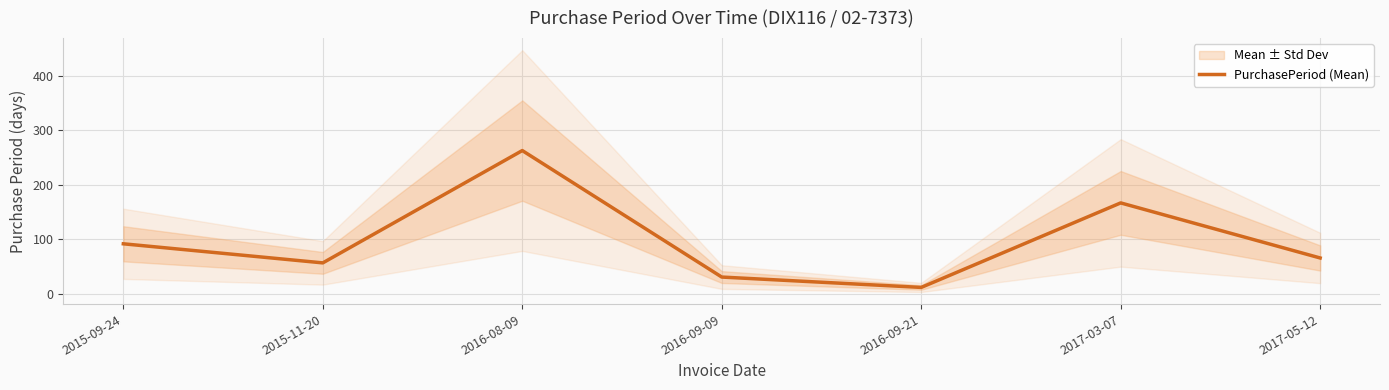

What is the label of the 2nd point from the right?

2017-03-07